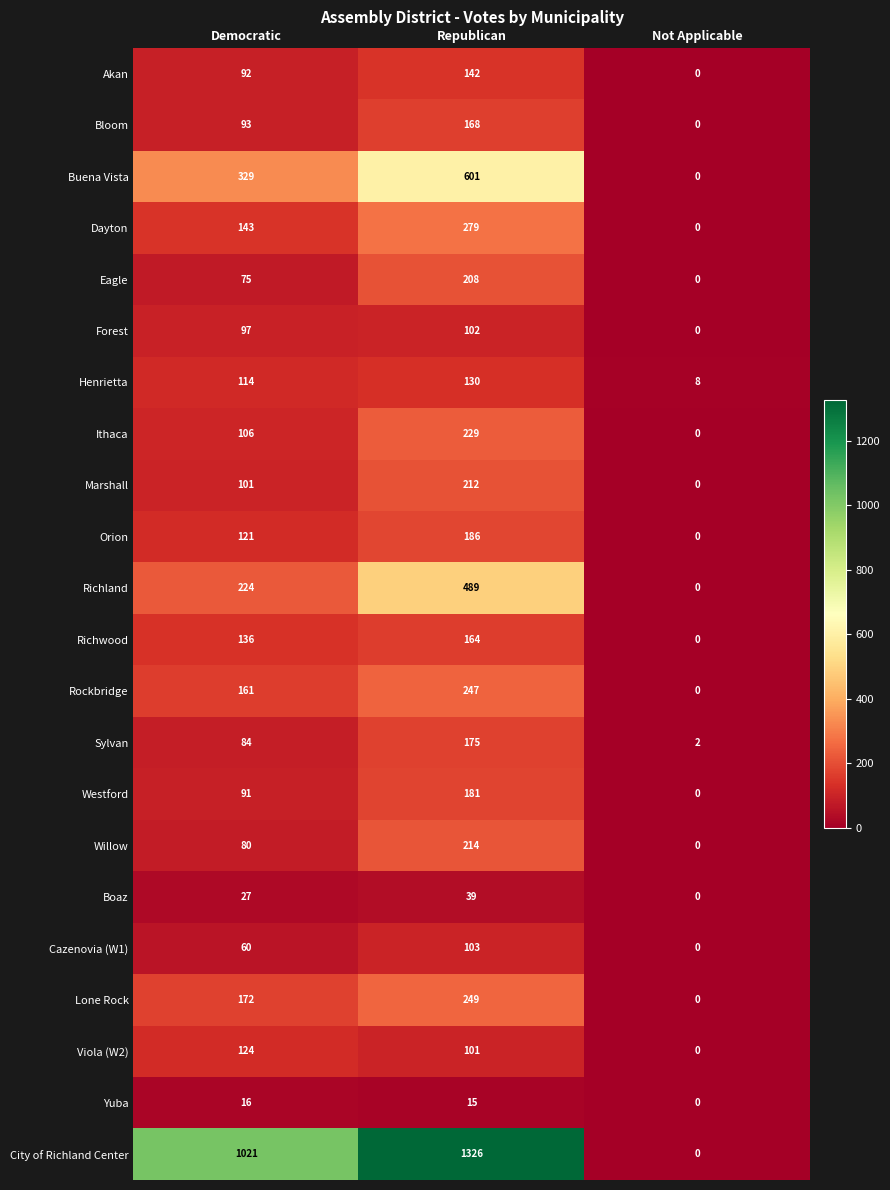

What is the difference between the maximum and second lowest values in the Buena Vista series?

272